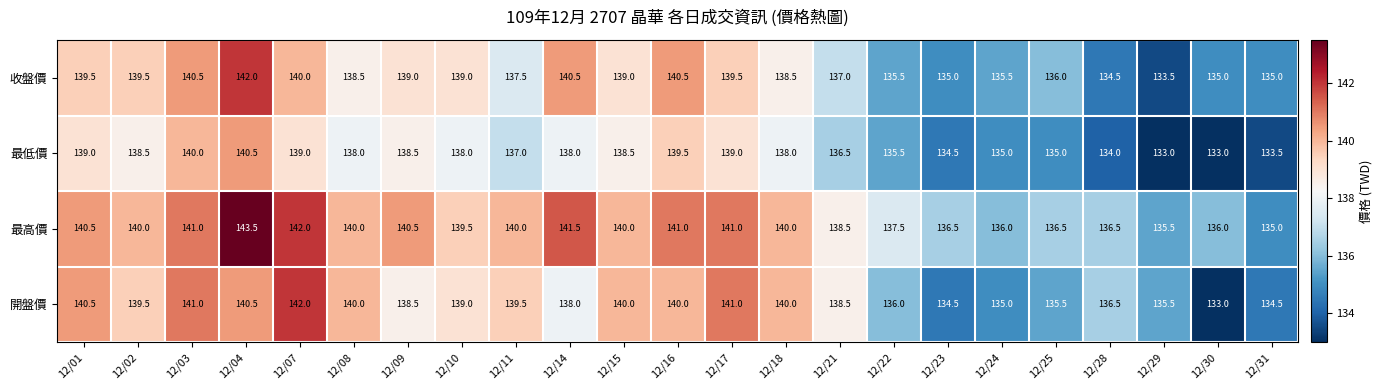

What is the greatest value displayed?

143.5